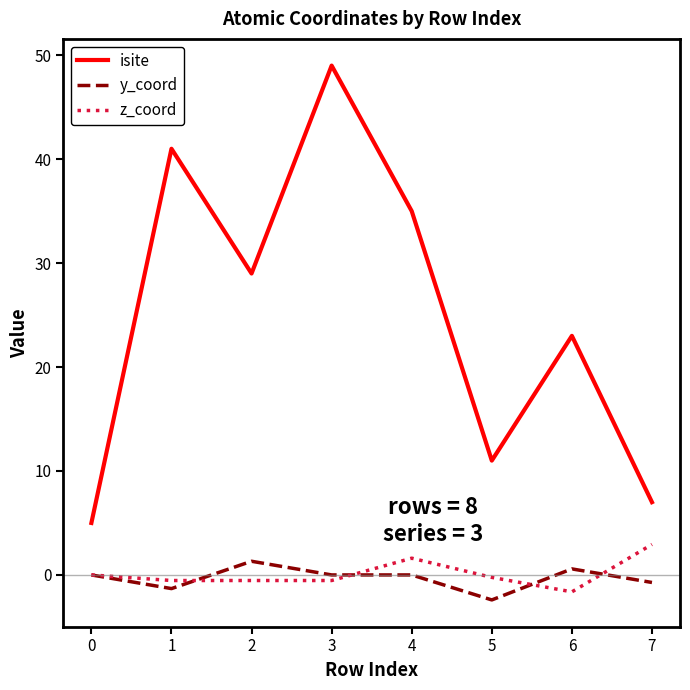

At which category is the sum across all series the highest?

3